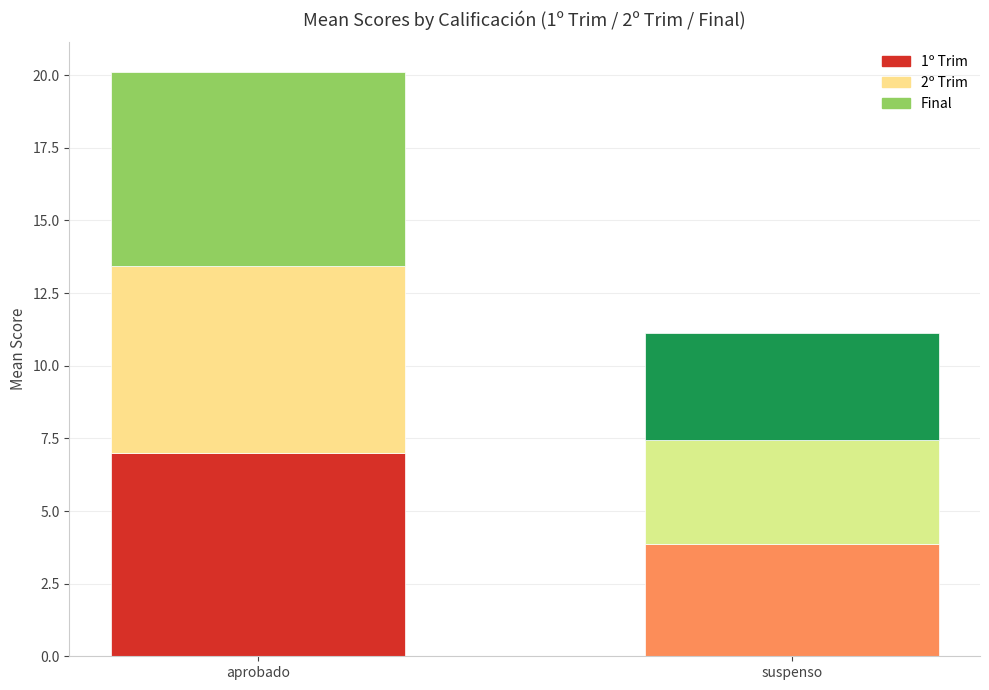

What is the average value of the 1º Trim series?

5.4